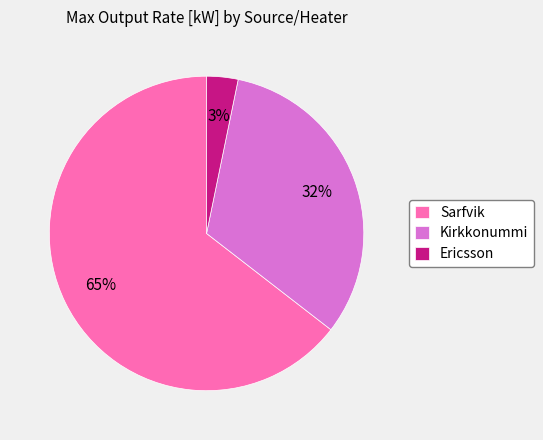

What is the largest slice in the pie chart?

Sarfvik